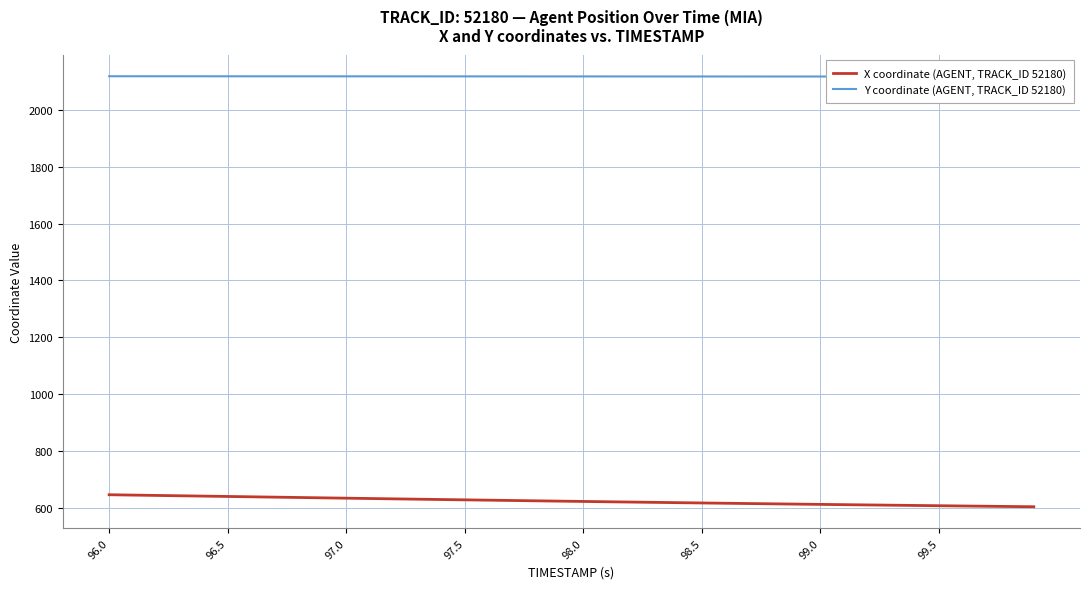

How many data points in X coordinate (AGENT, TRACK_ID 52180) are above 624?

20